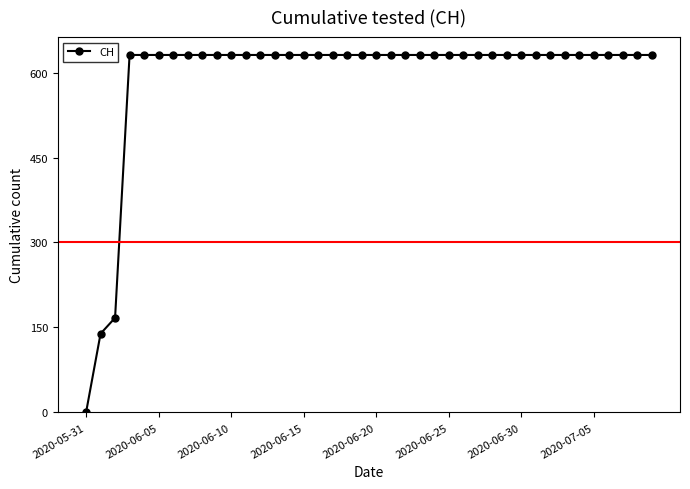

What is the value of the 29th point from the left?

631